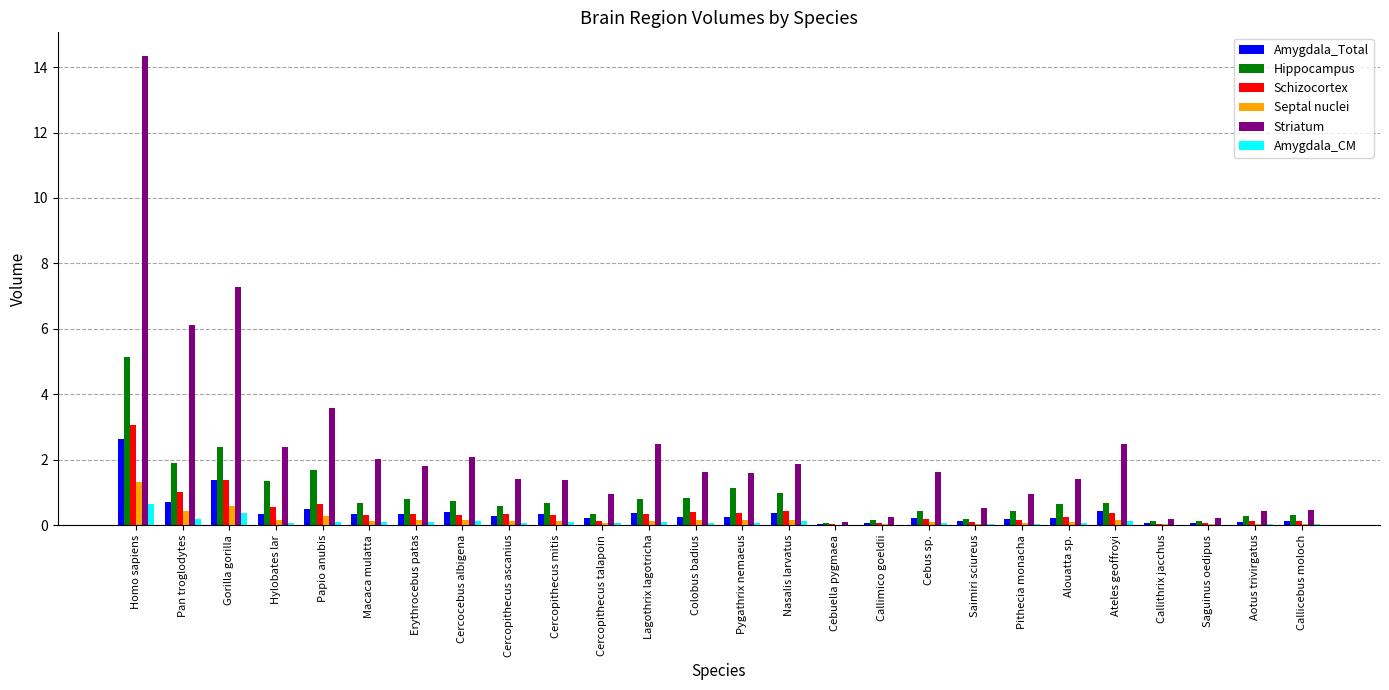

What is the greatest value displayed?

14.3